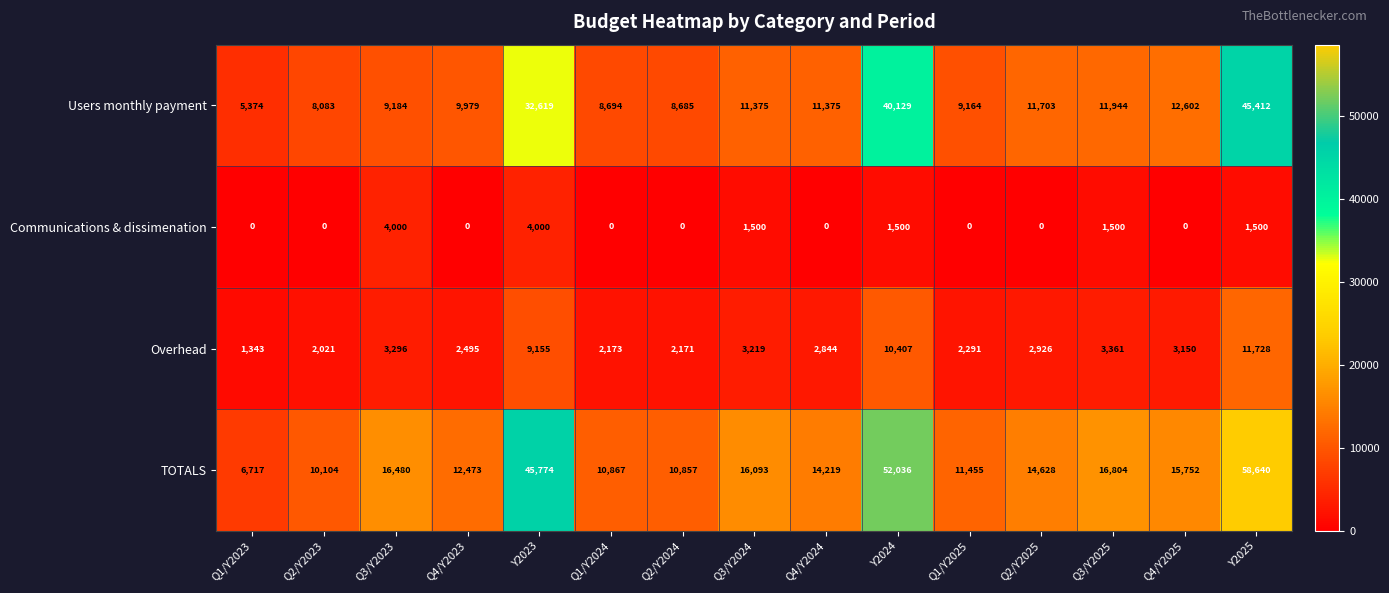

Rank the series by their average value, from lowest to highest.

Communications & dissimenation, Overhead, Users monthly payment, TOTALS